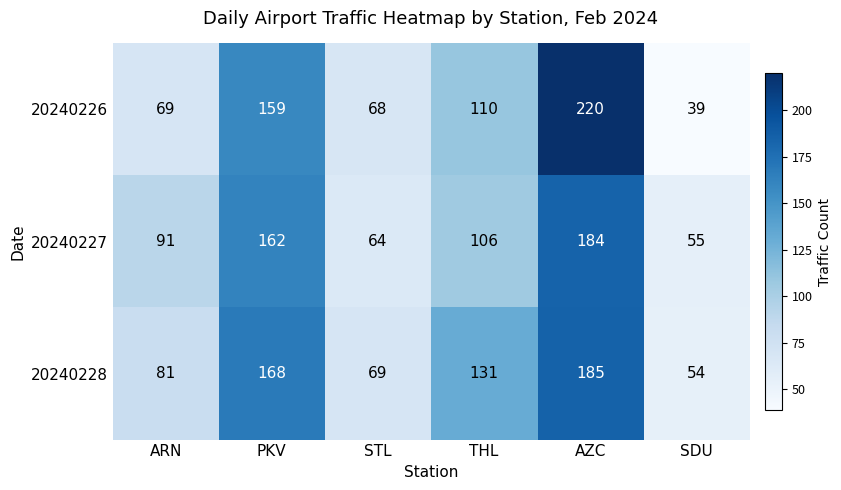

Which series has the largest range (max minus min)?

20240226